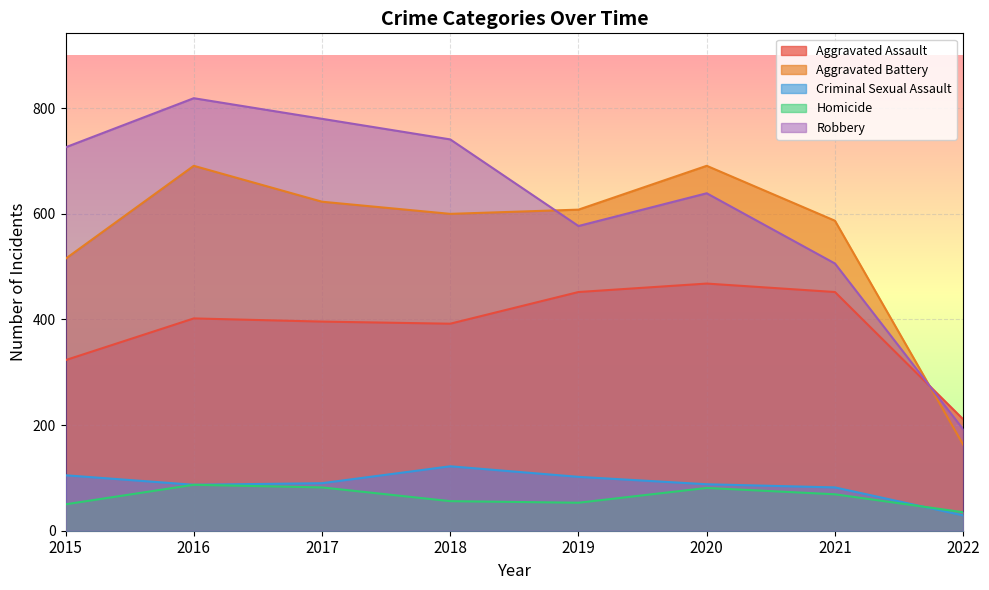

What is the sum of the Aggravated Assault values at 2015 and 2016?

725